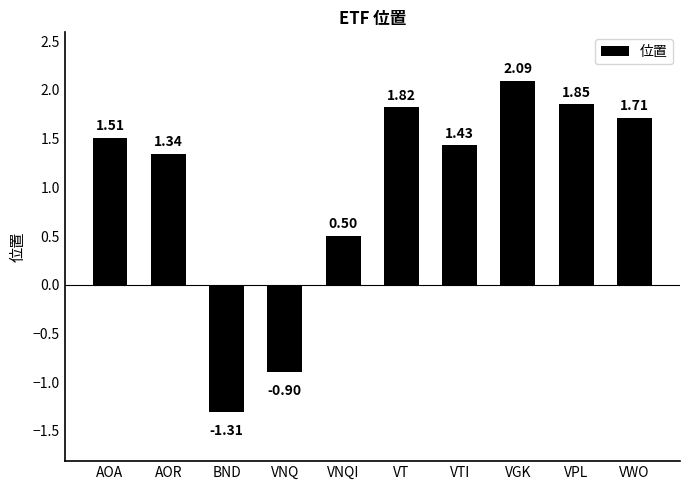

How many bars are there in total?

10